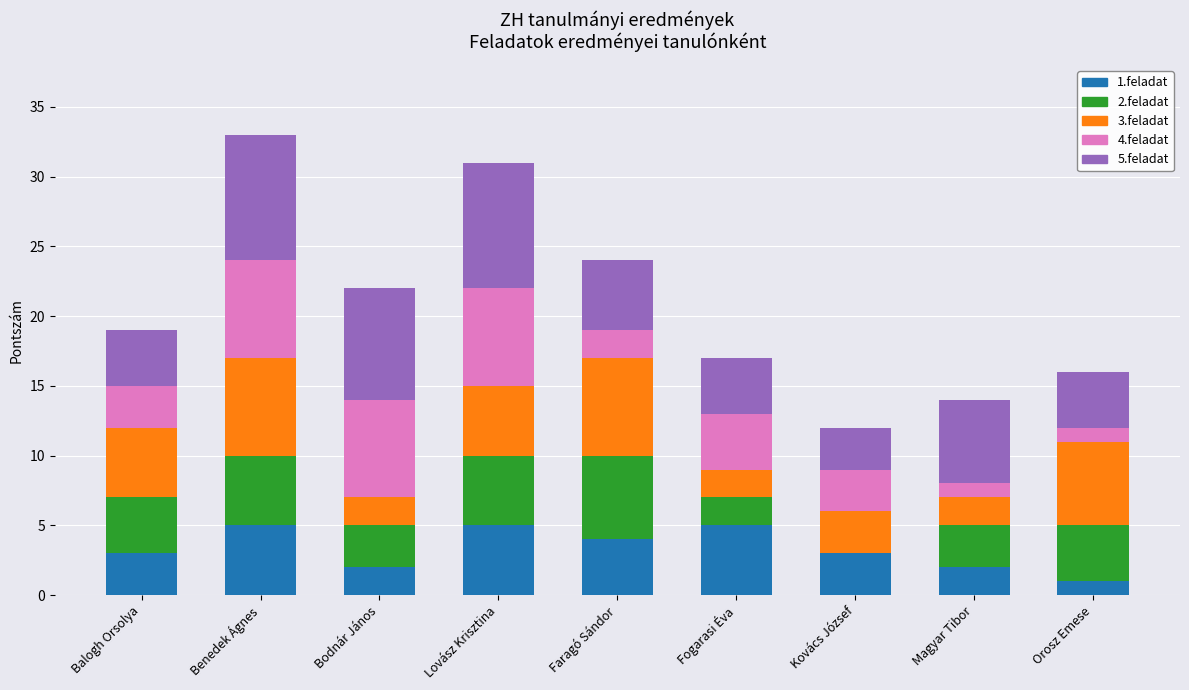

What is the total value across all series at Faragó Sándor?

24